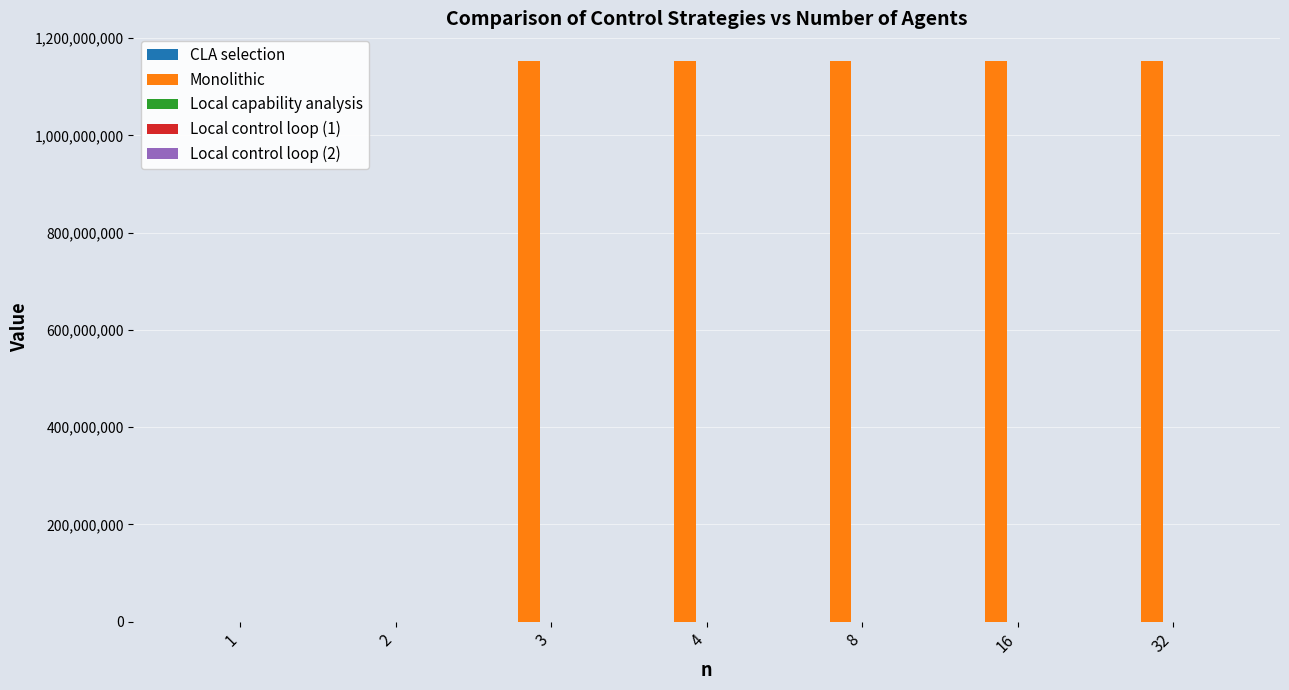

True or false: Monolithic has a value of 1152195136.0 at 3.

True